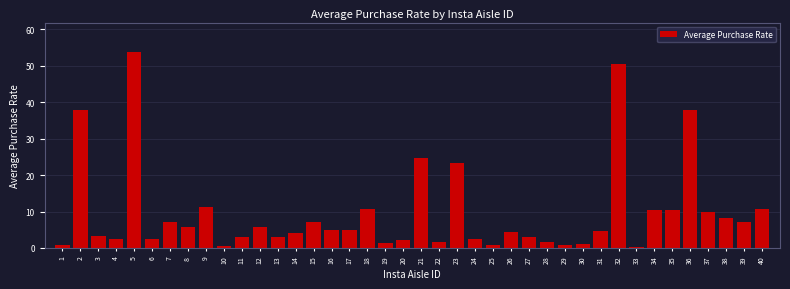

What is the sum of all values?

385.7